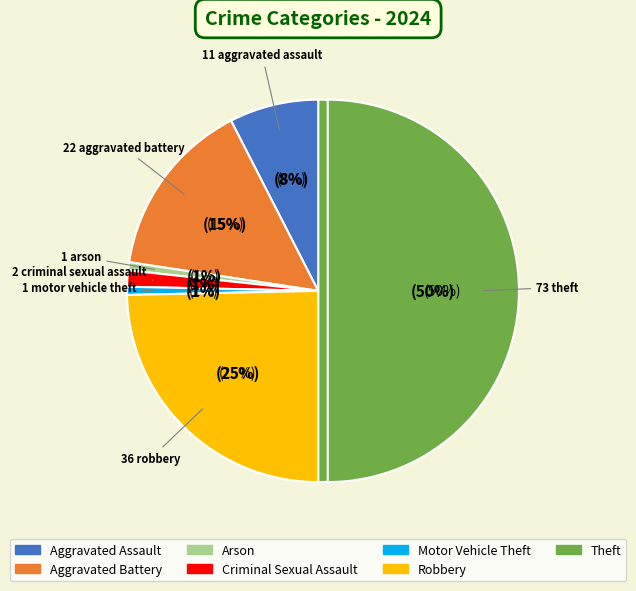

To the nearest percent, what is the difference between the Robbery and Aggravated Battery slice percentages?

10%